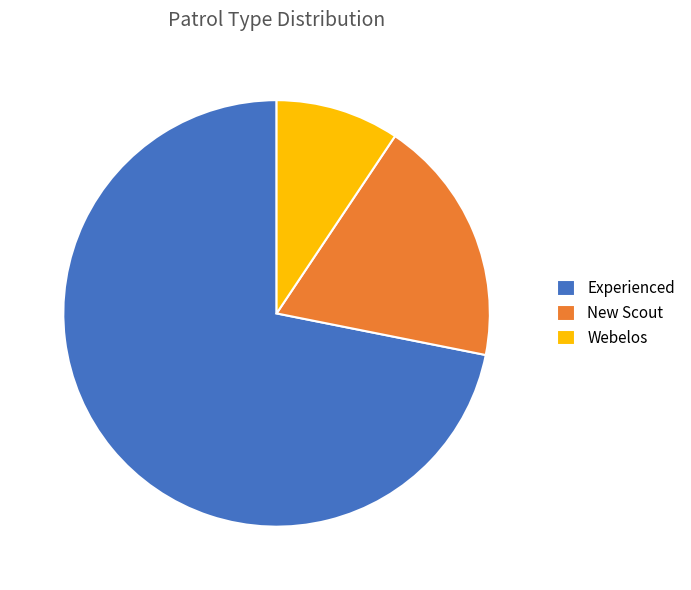

Is it true that Experienced is 58% of the pie?

False